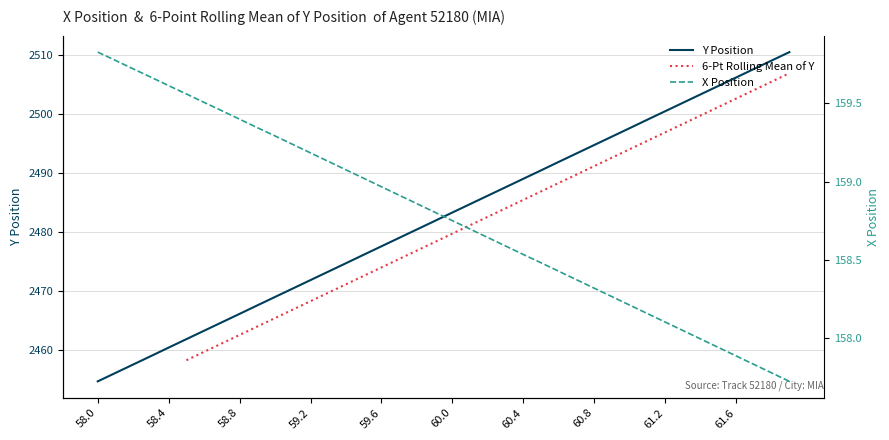

What is the lowest value of the X series?

157.7